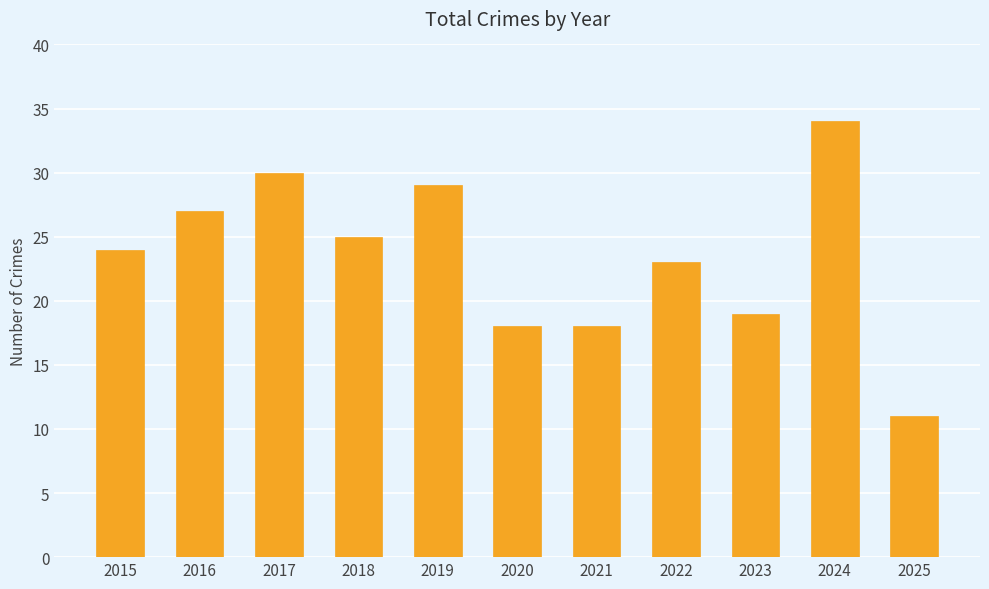

Which category has the highest value across all series?

2024